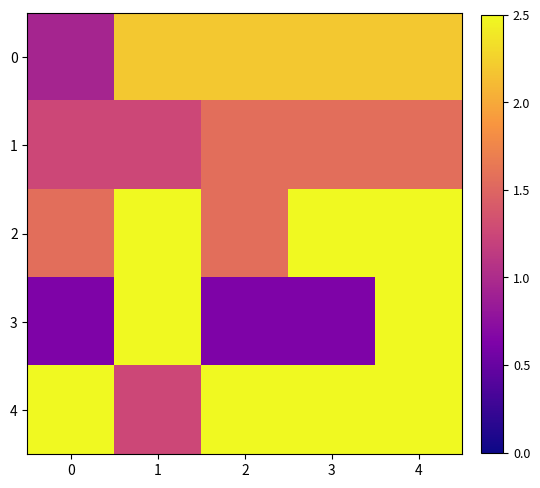

What is the difference between the highest and lowest values at 2?

1.9